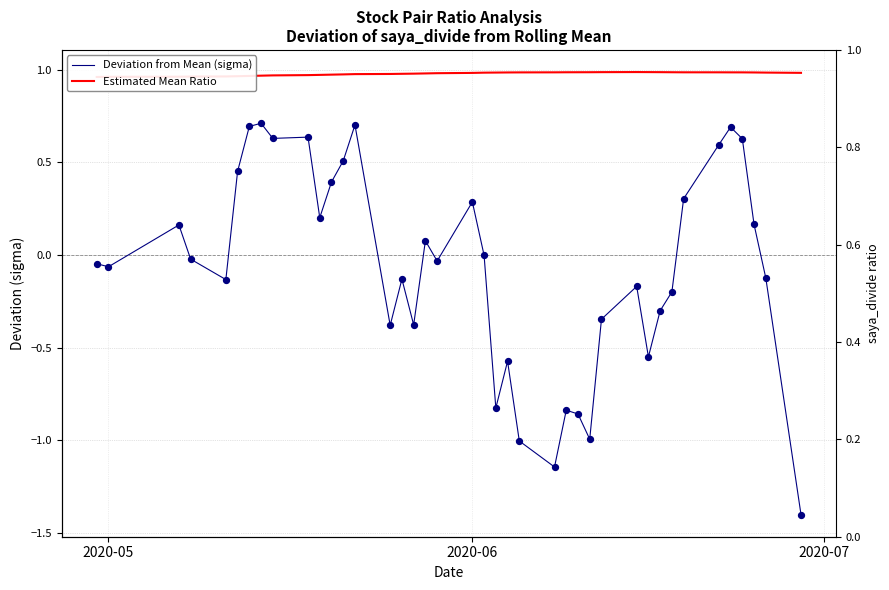

Which series has the widest spread of Y values?

Deviation from Mean (sigma)